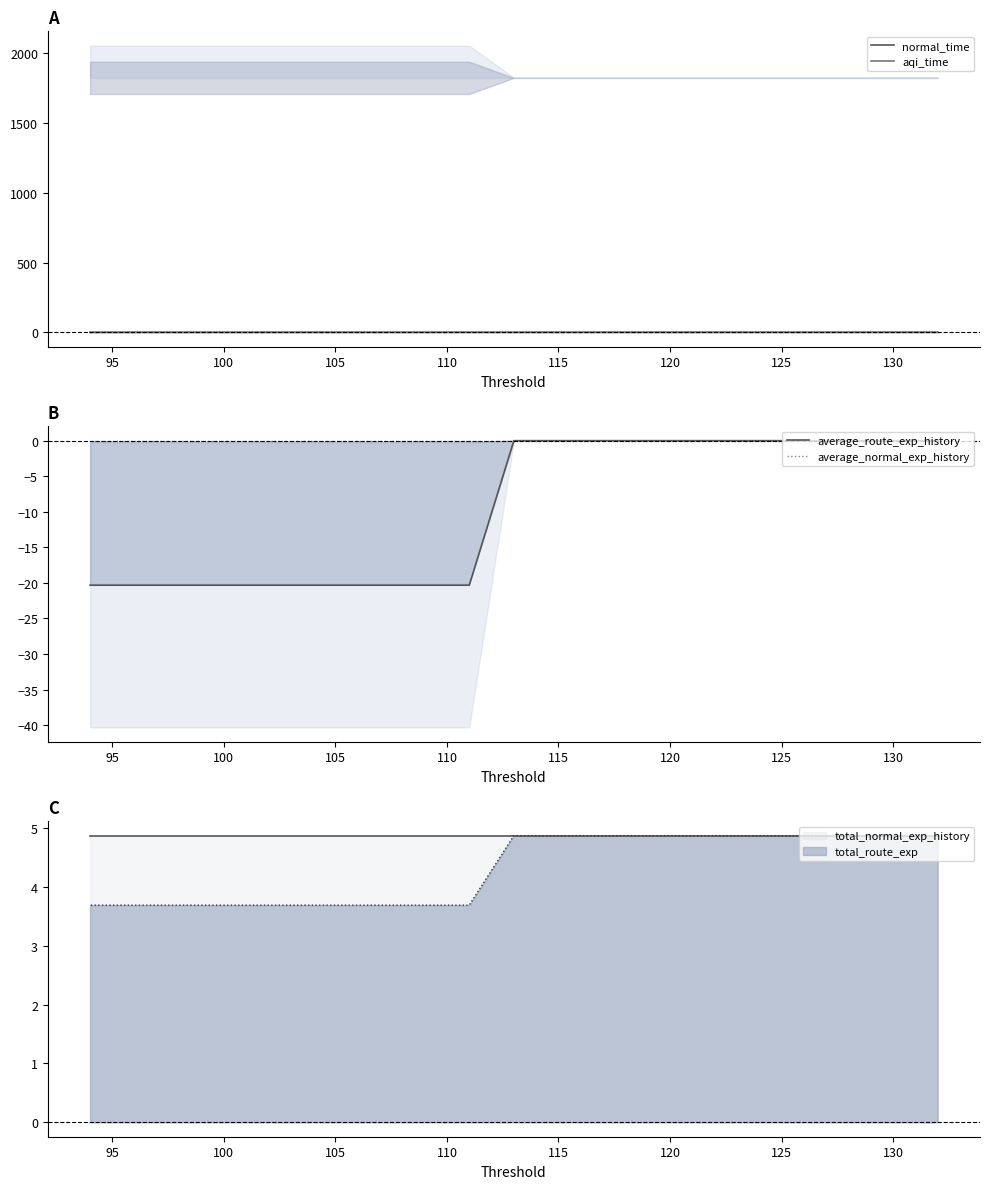

The value of aqi_time at 23 is 0.3. True or false?

False